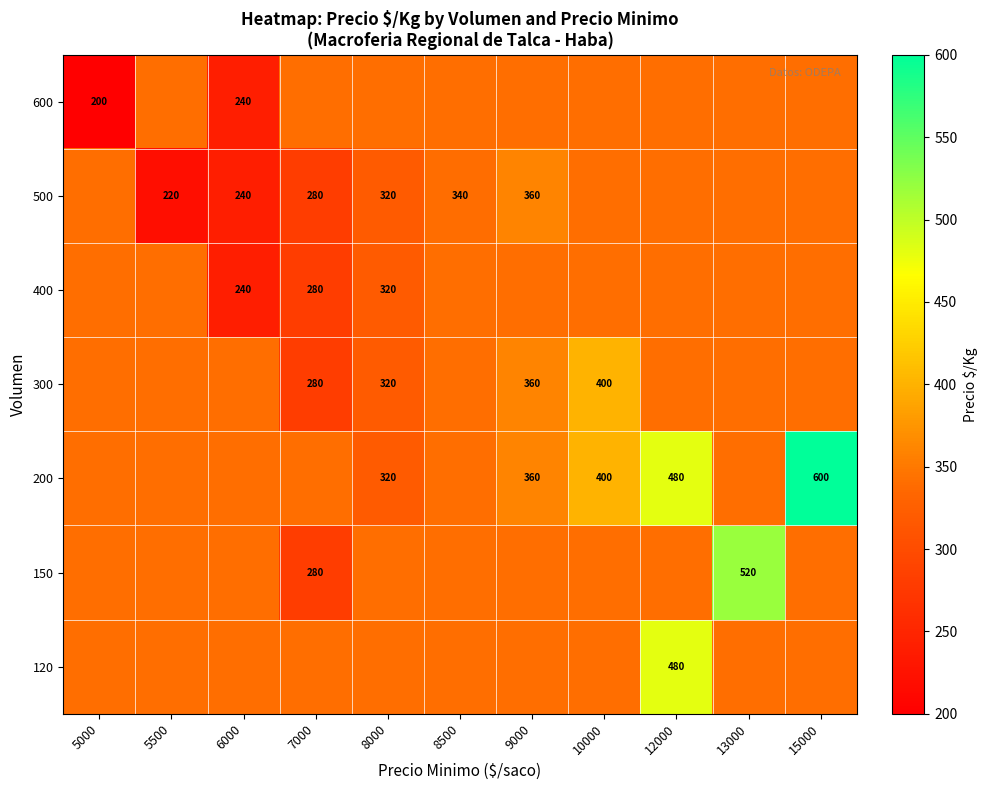

How many categories are shown in the chart?

11